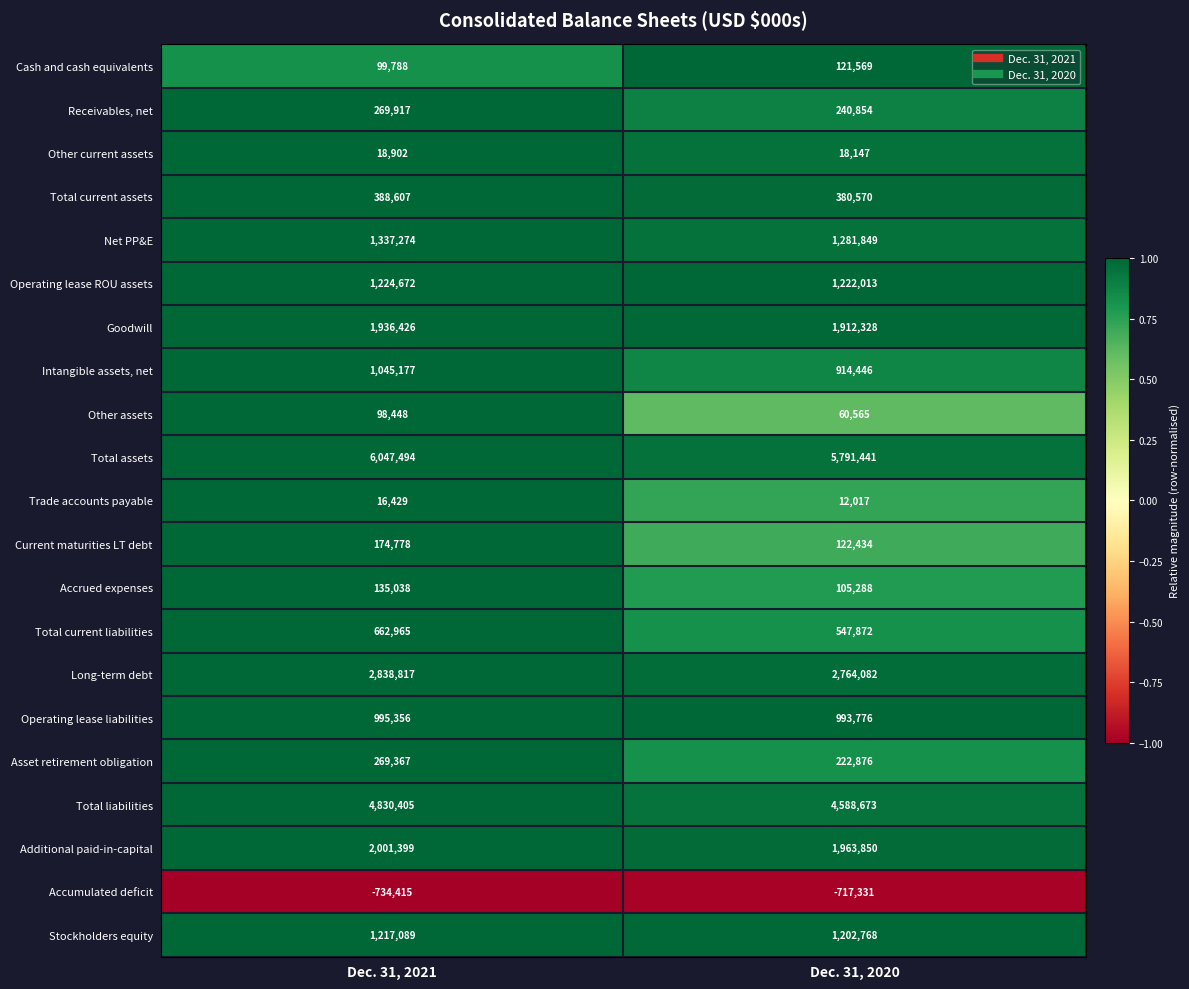

The Operating lease liabilities series shows 995356 at Dec. 31, 2021. True or false?

True